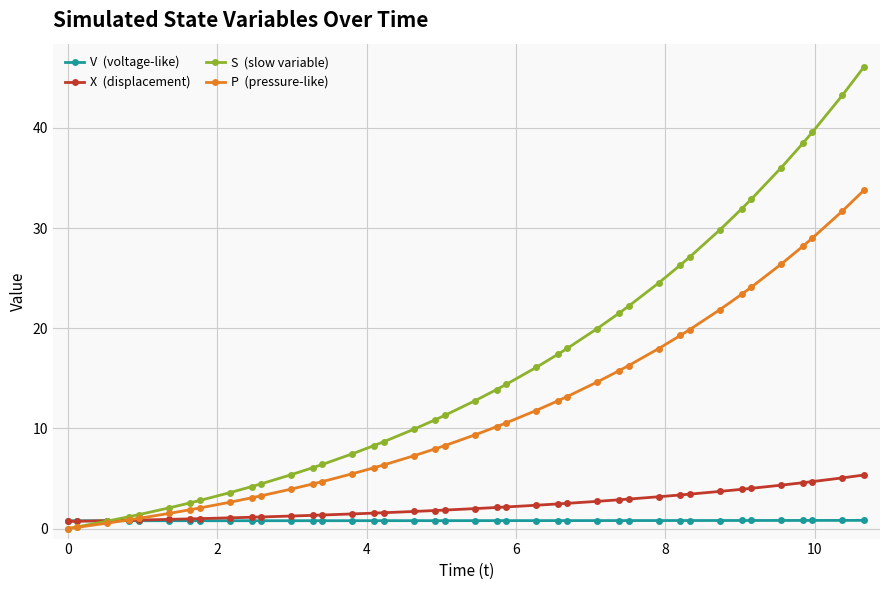

What is the greatest value displayed?

46.1